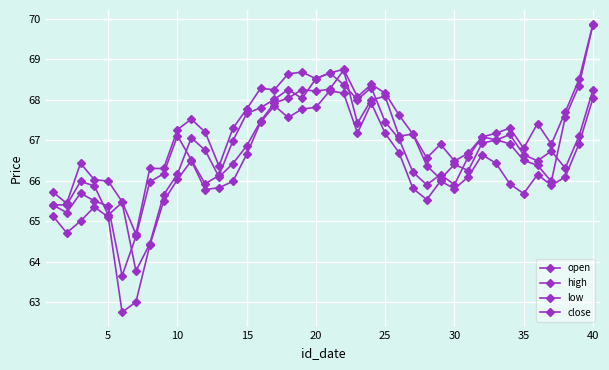

Count the number of data series in this chart.

4